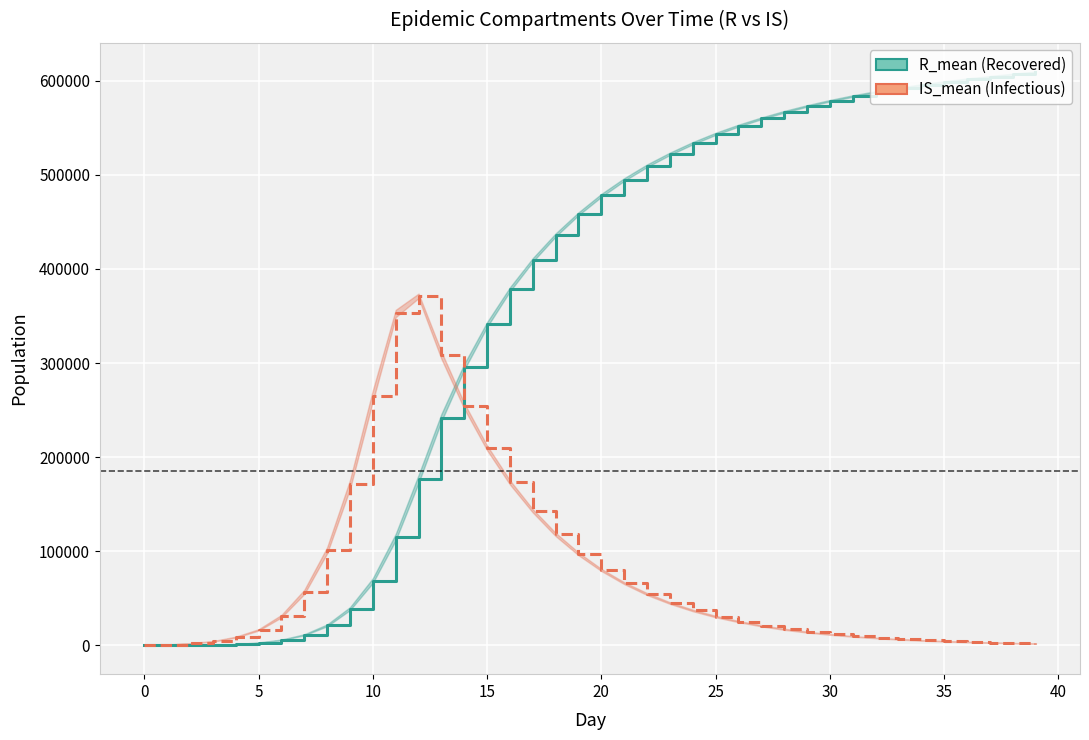

At which category does the chart reach its peak across all series?

39